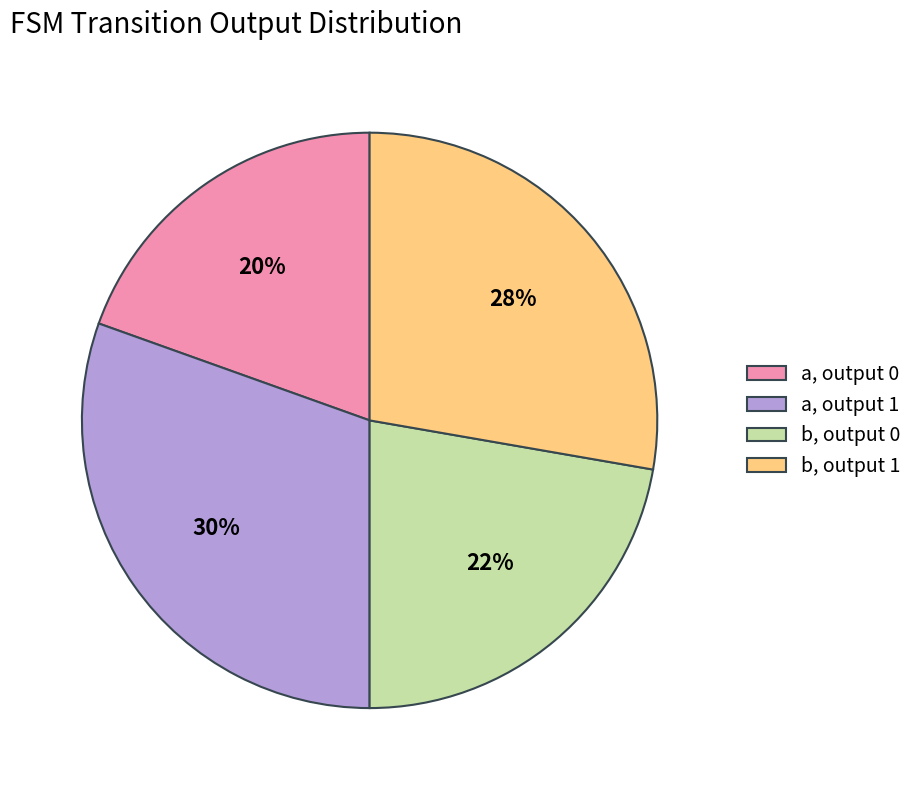

Rank the categories by value from highest to lowest.

a, output 1, b, output 1, b, output 0, a, output 0